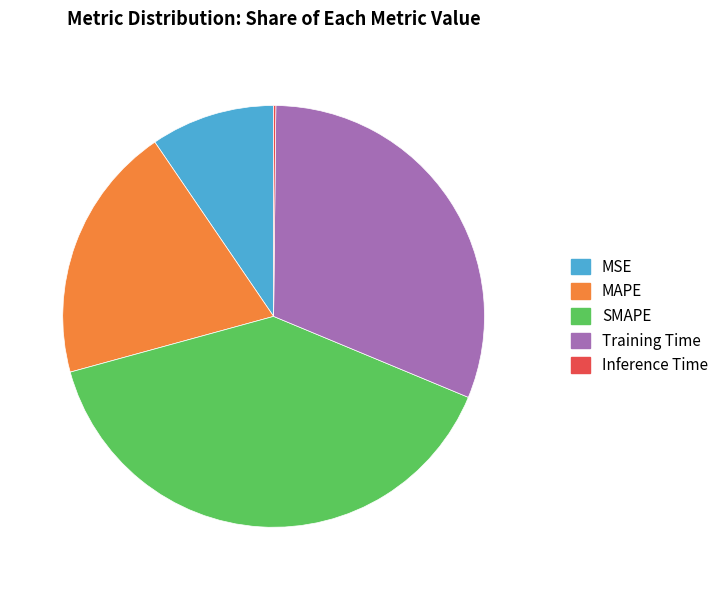

Is the sum of MAPE and MSE greater than half?

No